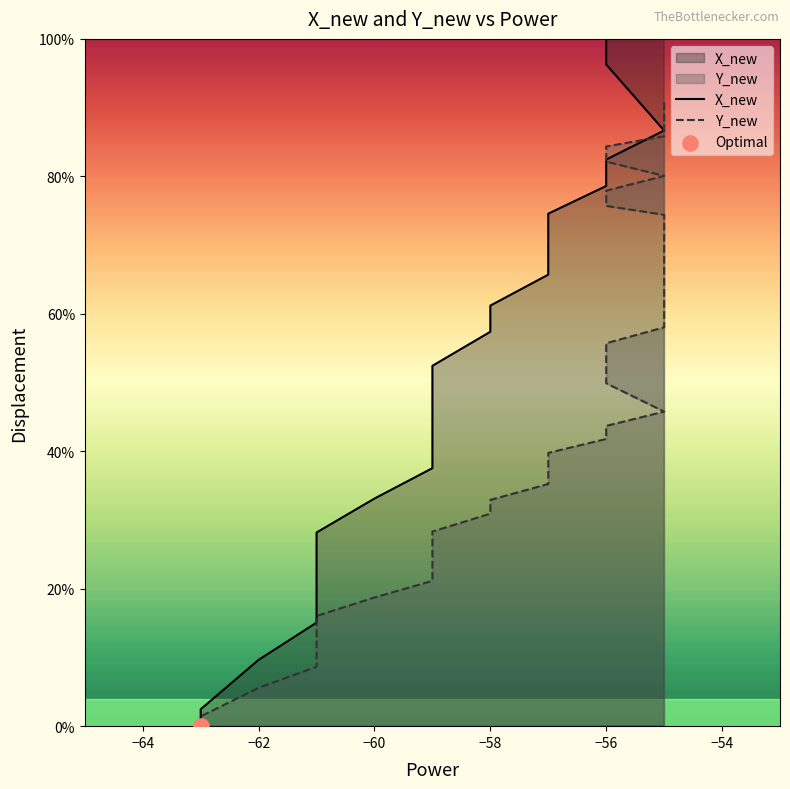

Which series contains the highest Y value?

X_new